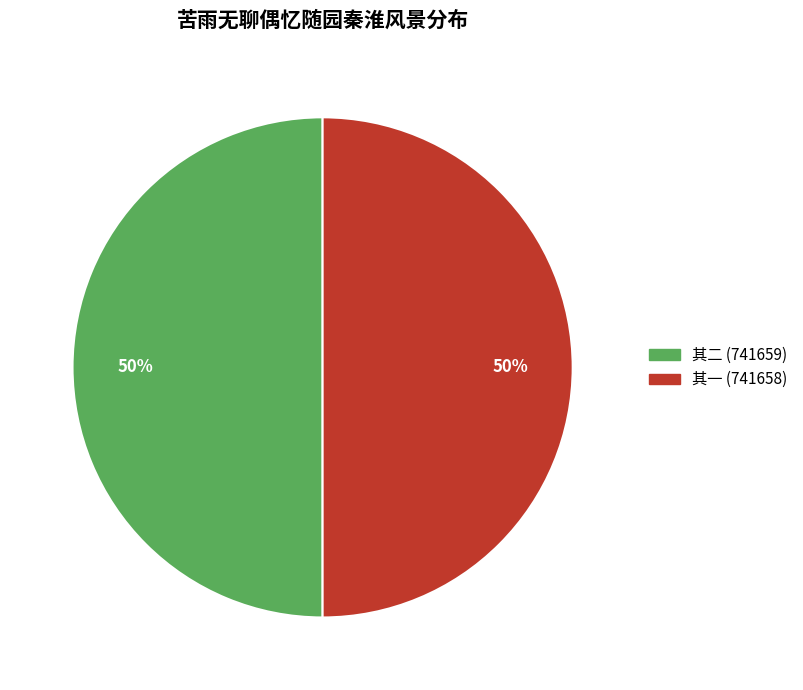

True or false: 其一 (741658) accounts for 50% of the total.

True